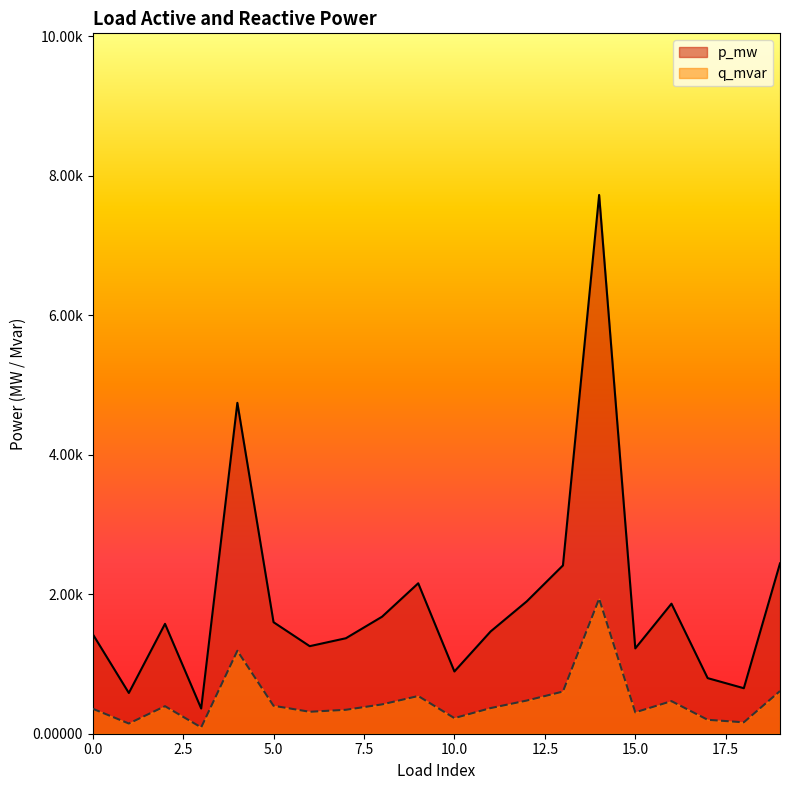

Is it true that p_mw equals 0.0 at 16?

False